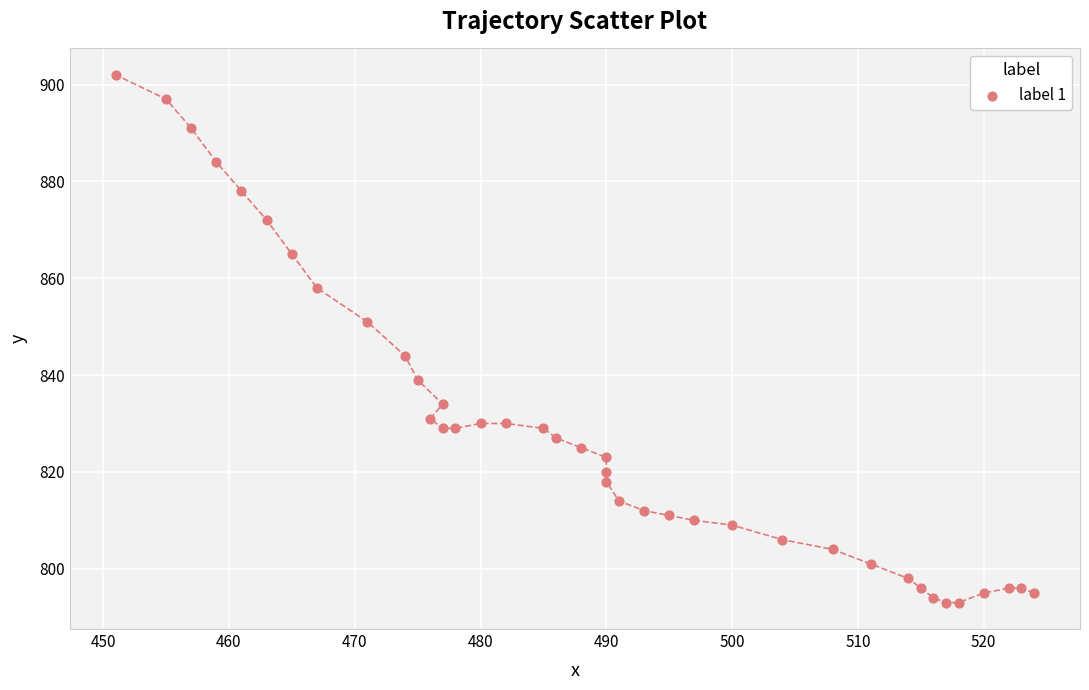

What is the range of Y values (max minus min)?

109